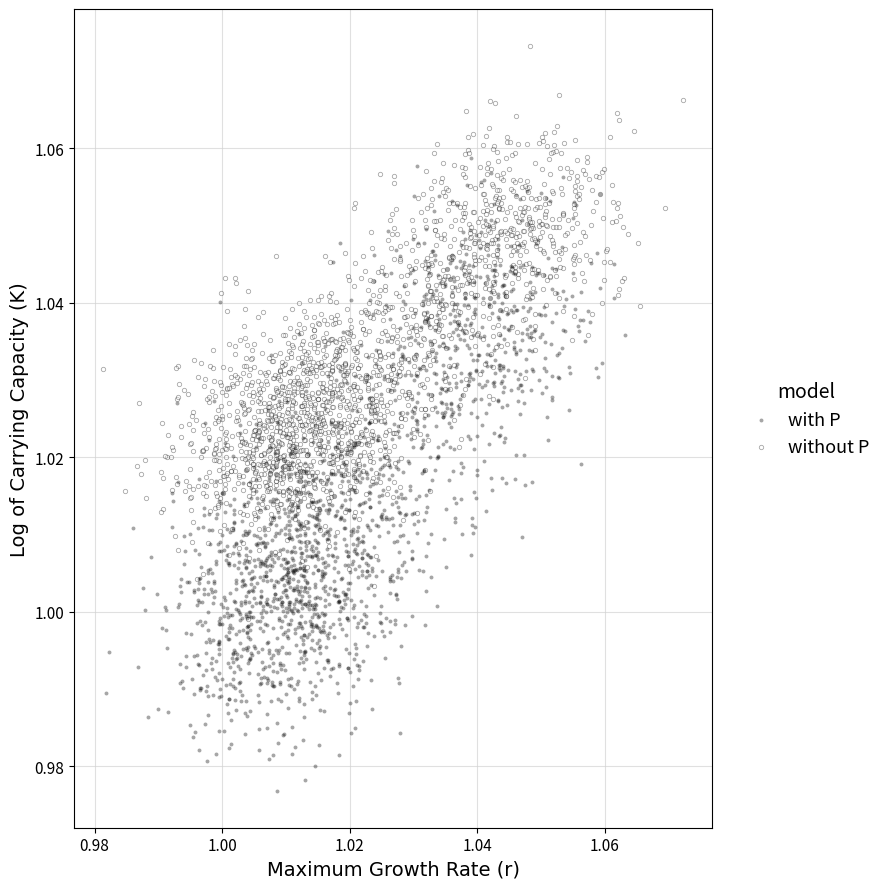

Which series has the largest Y range (max minus min)?

with P